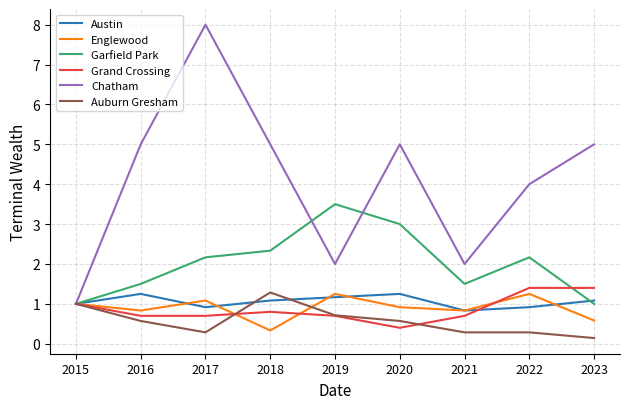

Where is Englewood nearest to the value 0?

2018